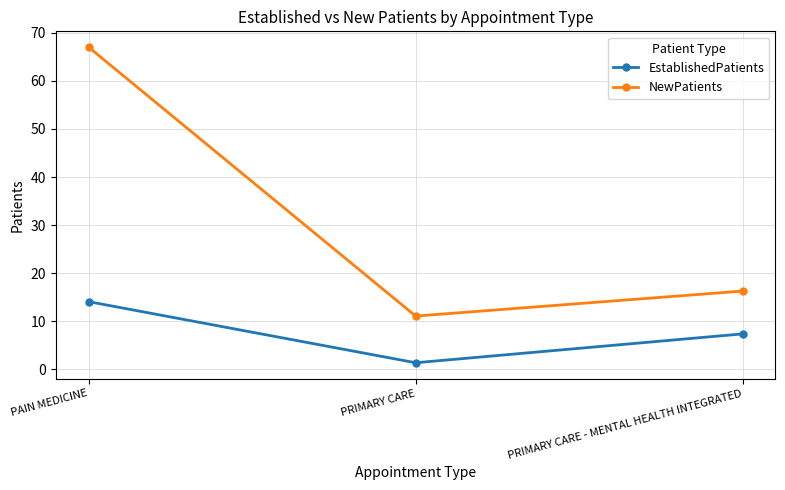

Reading left to right, extract all data points from this chart.

EstablishedPatients: 14.1	1.4	7.4
NewPatients: 67.0	11.1	16.3